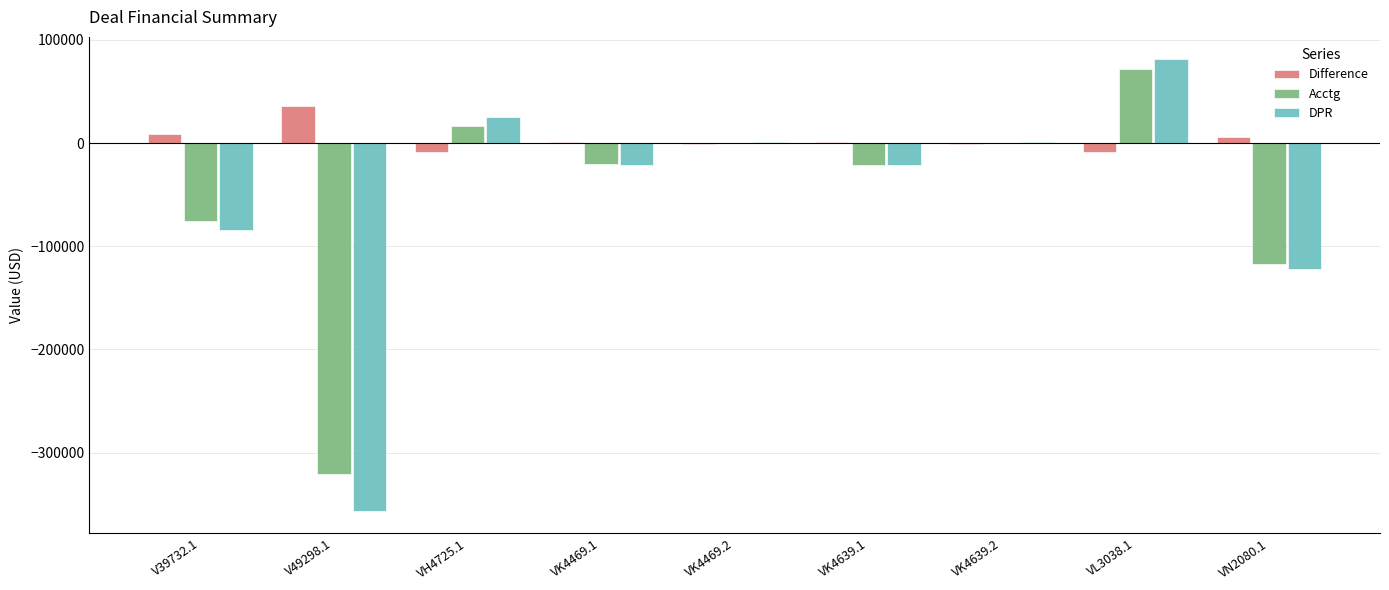

The value of Acctg at V49298.1 is -464500.2. True or false?

False